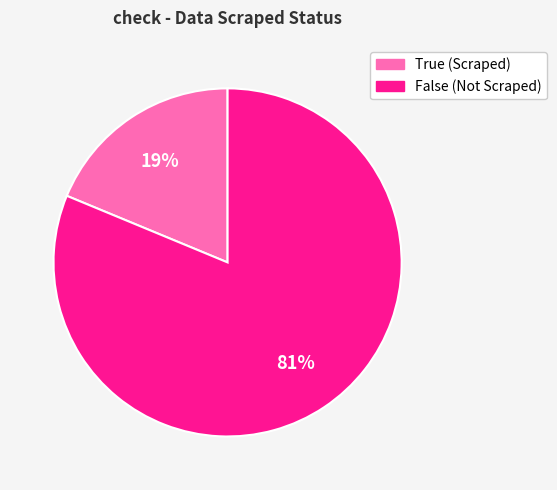

Do False and True together represent more than half of the pie?

Yes